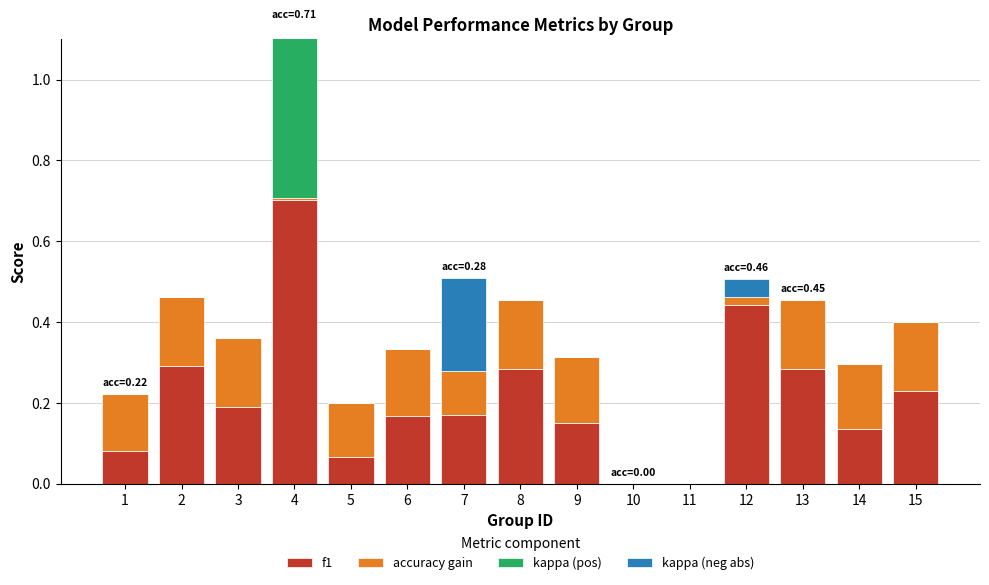

How many series are shown in this chart?

4